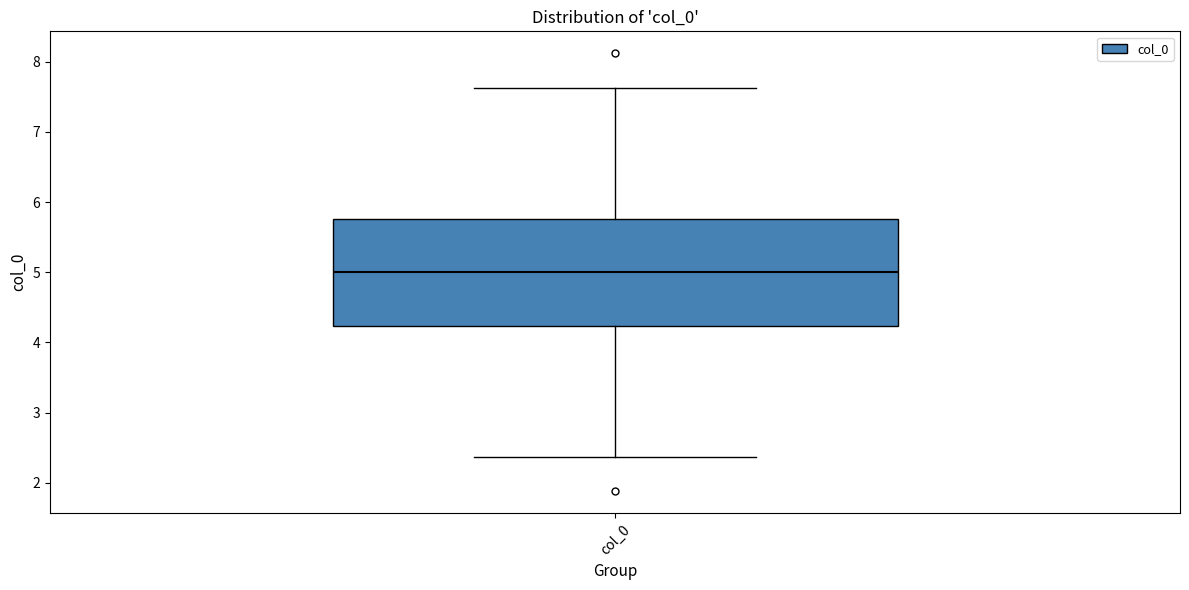

Transcribe this box plot: give where the median line is, the range the box spans, and where the two whiskers end, as read against the y-axis. The values are not printed on the chart, so give them approximately, as read against the axis.

median 5.0, box 4.2 to 5.8, whiskers 2.4 to 7.6